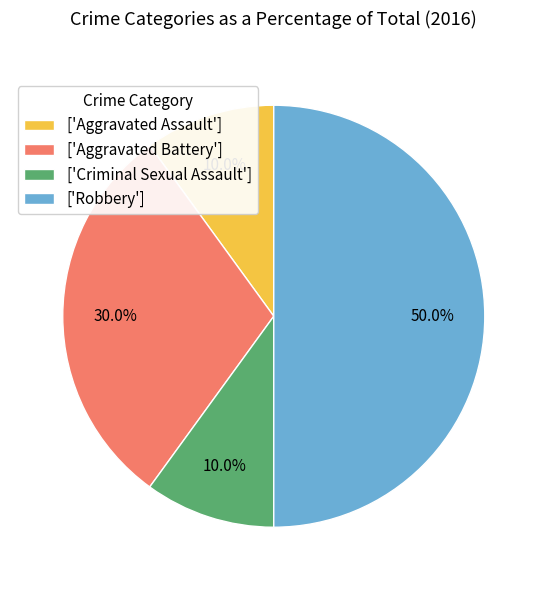

How much of the chart is everything except ['Robbery']?

50.0%